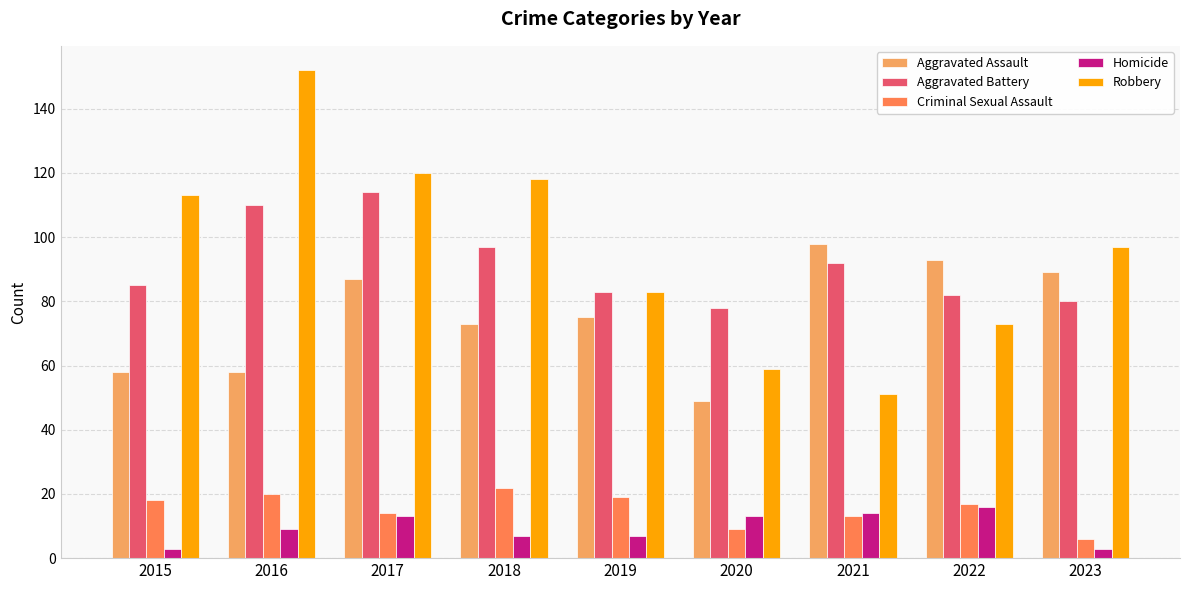

Rank the series by their maximum value, from highest to lowest.

Robbery, Aggravated Battery, Aggravated Assault, Criminal Sexual Assault, Homicide